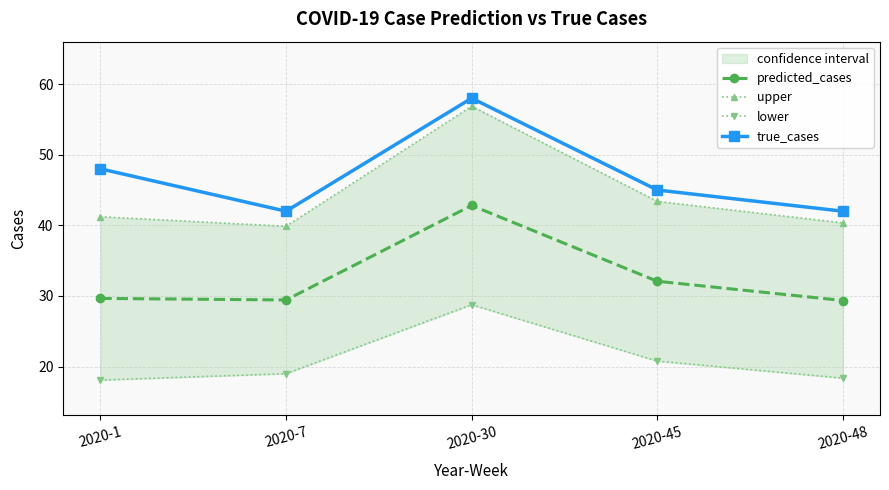

At which label is predicted_cases closest to 36?

2020-45